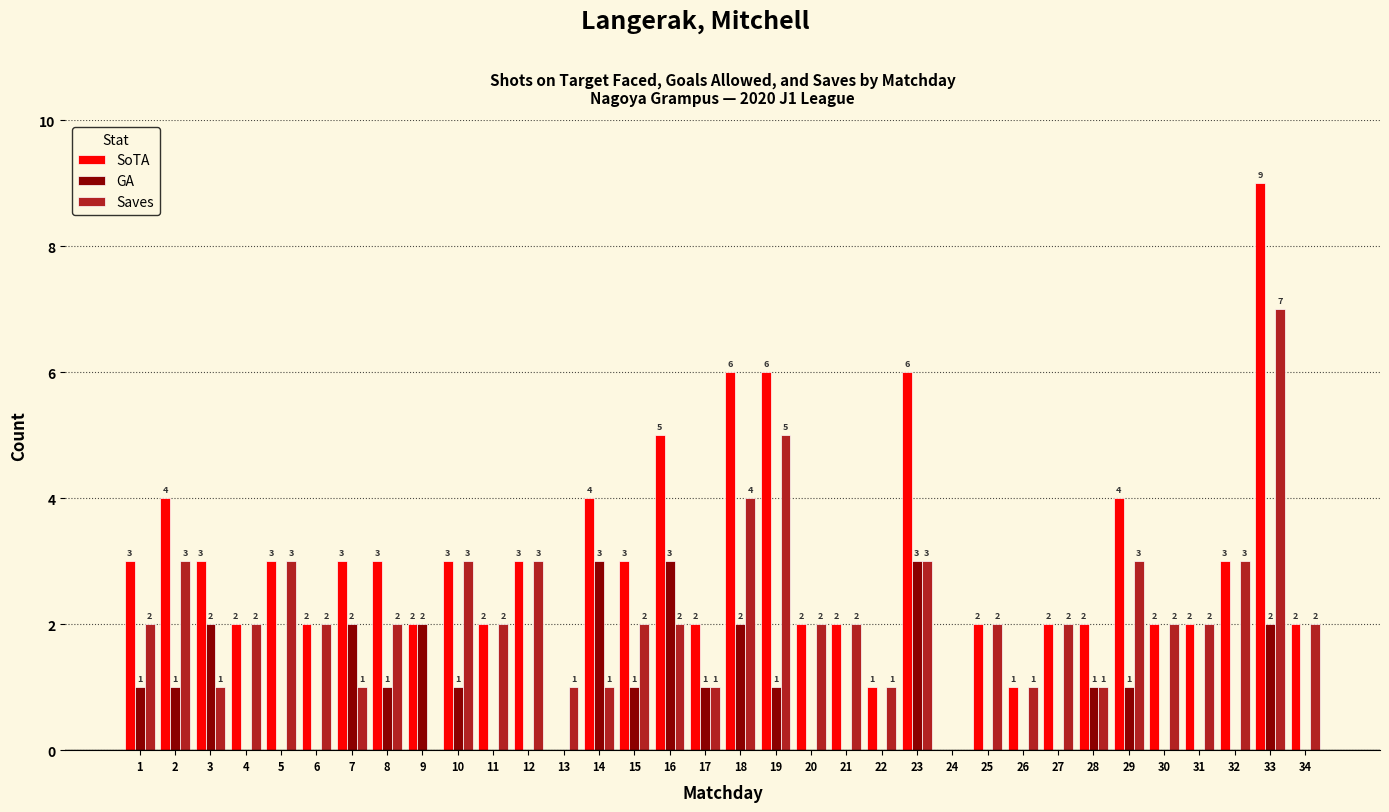

Reading left to right, transcribe all the data shown in this chart.

SoTA: 1=3	2=4	3=3	4=2	5=3	6=2	7=3	8=3	9=2	10=3	11=2	12=3	13=0	14=4	15=3	16=5	17=2	18=6	19=6	20=2	21=2	22=1	23=6	24=0	25=2	26=1	27=2	28=2	29=4	30=2	31=2	32=3	33=9	34=2
GA: 1=1	2=1	3=2	4=0	5=0	6=0	7=2	8=1	9=2	10=1	11=0	12=0	13=0	14=3	15=1	16=3	17=1	18=2	19=1	20=0	21=0	22=0	23=3	24=0	25=0	26=0	27=0	28=1	29=1	30=0	31=0	32=0	33=2	34=0
Saves: 1=2	2=3	3=1	4=2	5=3	6=2	7=1	8=2	9=0	10=3	11=2	12=3	13=1	14=1	15=2	16=2	17=1	18=4	19=5	20=2	21=2	22=1	23=3	24=0	25=2	26=1	27=2	28=1	29=3	30=2	31=2	32=3	33=7	34=2